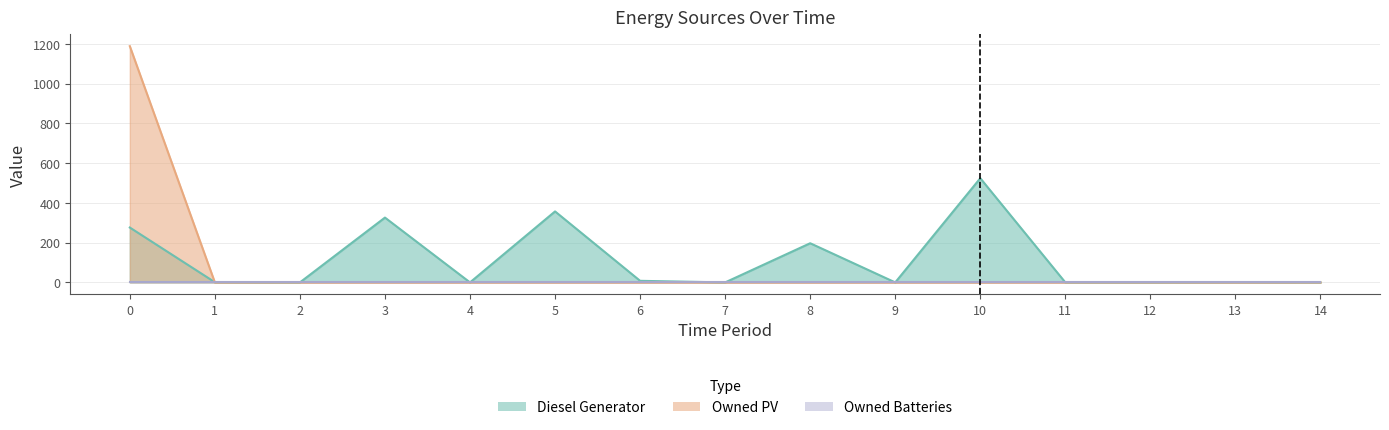

What is the average value of the Owned PV series?

79